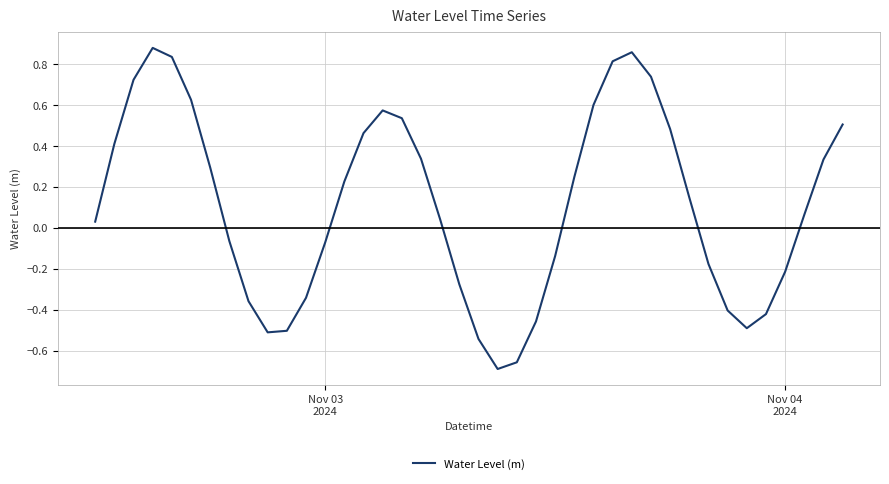

What is the difference between the maximum and minimum values?

1.6